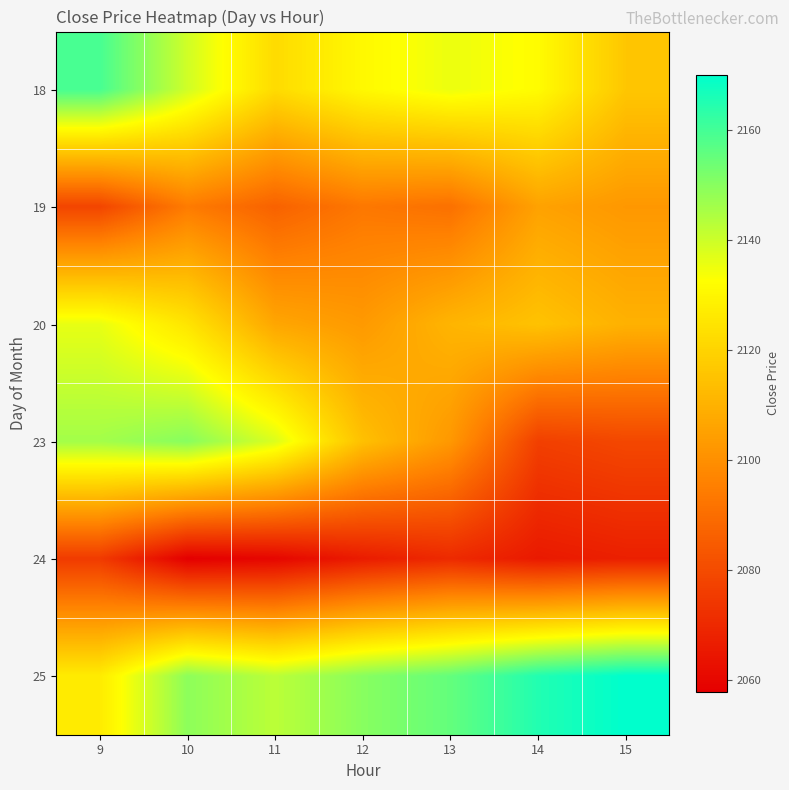

Which has a higher value, 12 or 15?

12